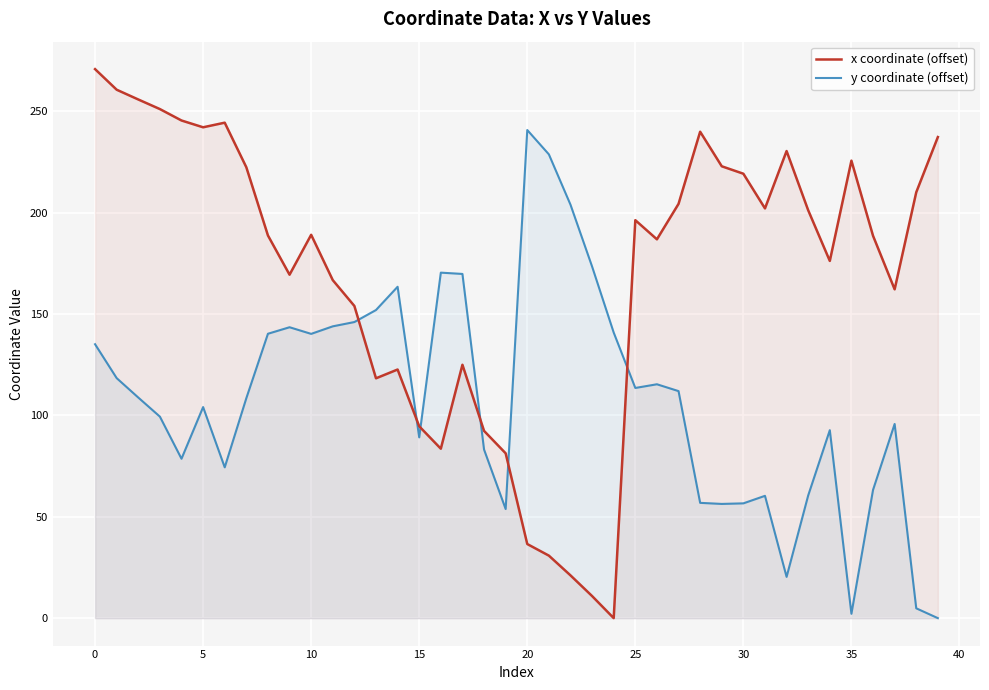

What is the difference between the second highest and minimum values in the y coordinate (offset) series?

228.7